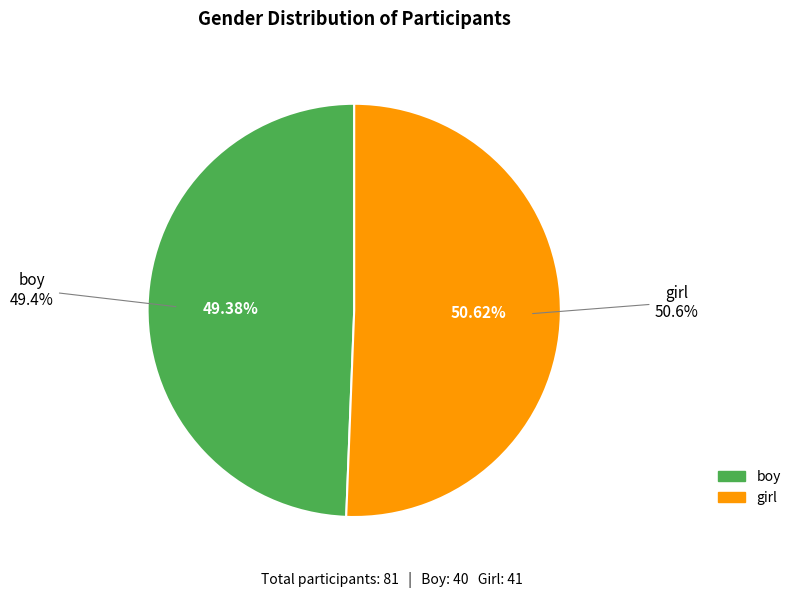

Does girl account for over 50% of the chart?

Yes